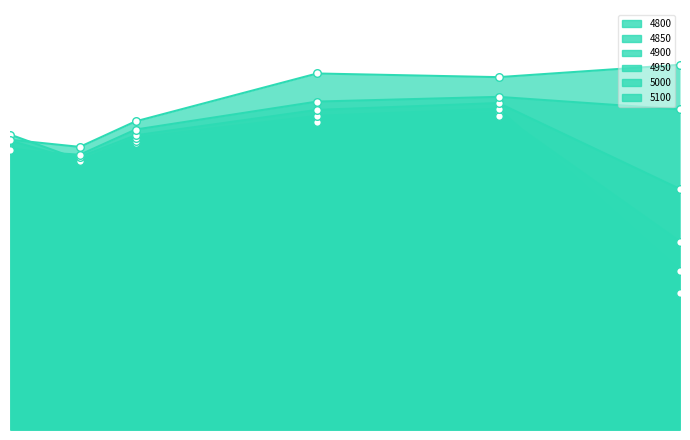

Which series reaches the maximum Y coordinate?

5100